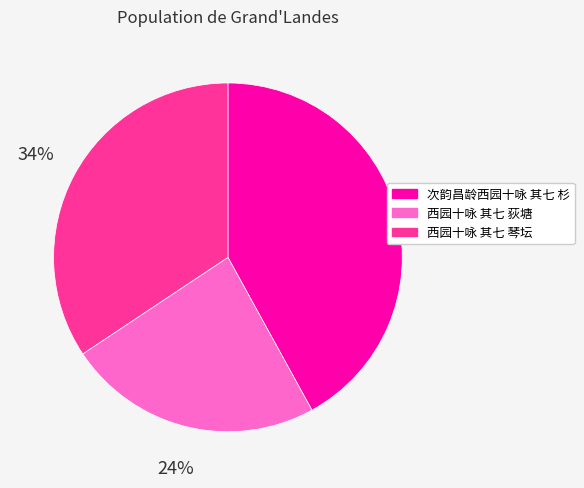

Count the number of slices in the pie.

3